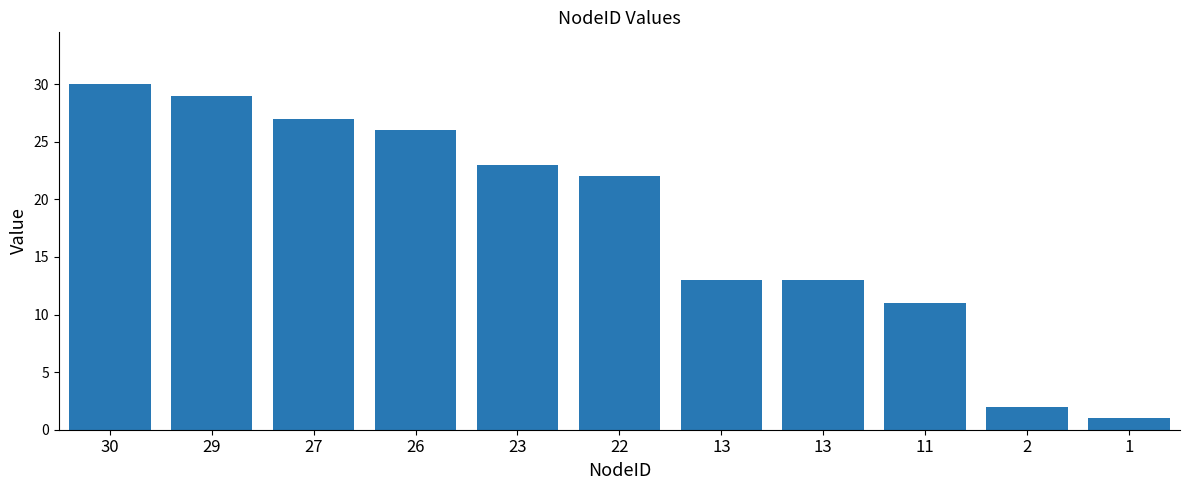

Does the chart contain any negative values?

No